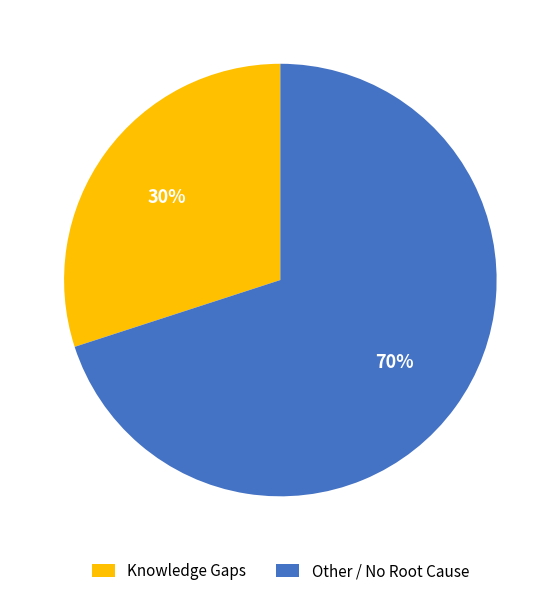

Rank the categories by value from lowest to highest.

Knowledge Gaps, Other / No Root Cause